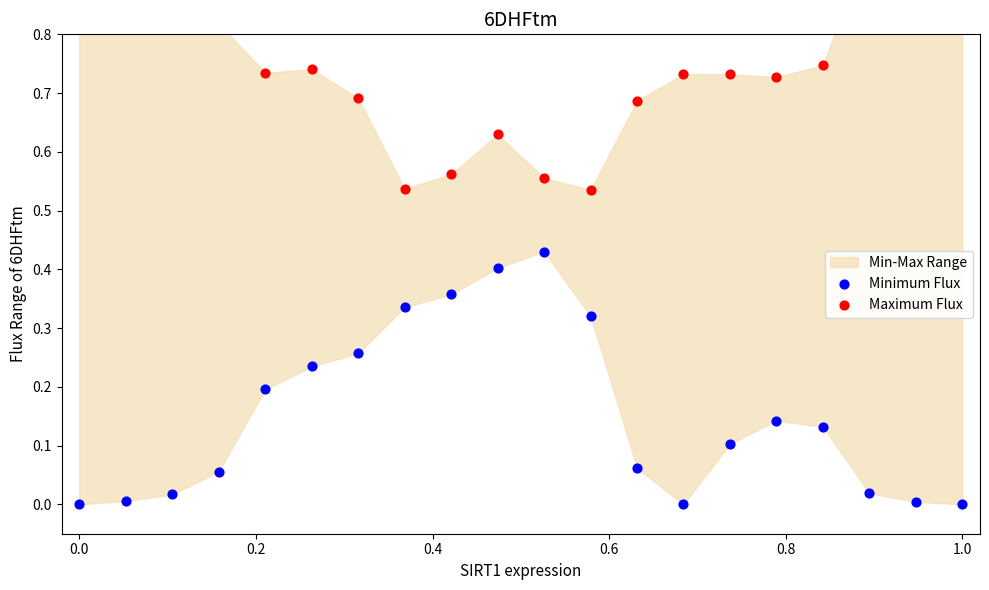

Is the value of Maximum Flux at 0.8 greater than the value of Minimum Flux at 1.0?

Yes